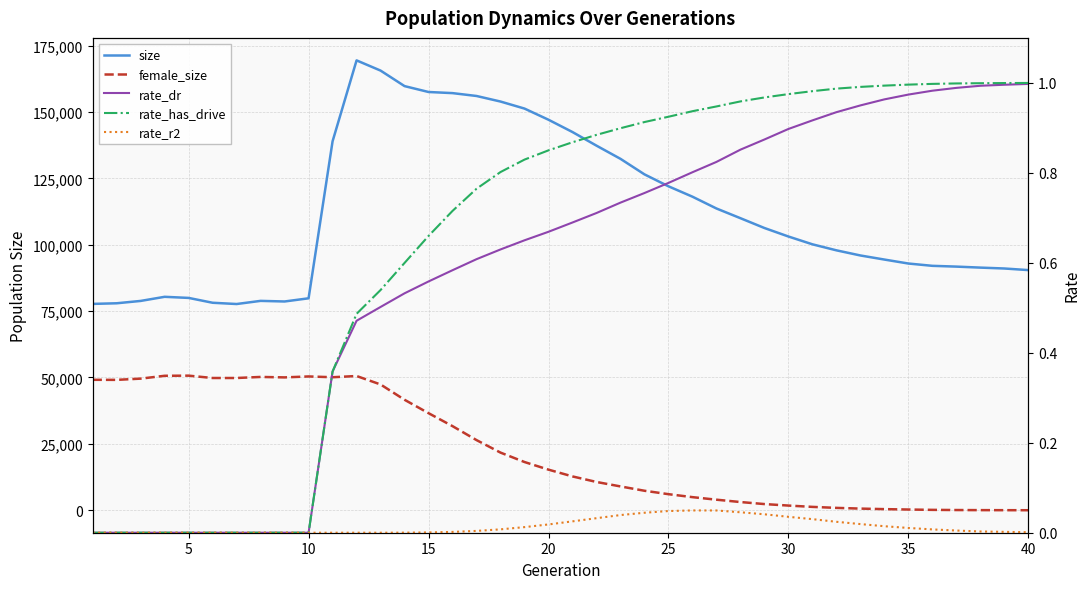

Which series has the largest total across all categories?

size